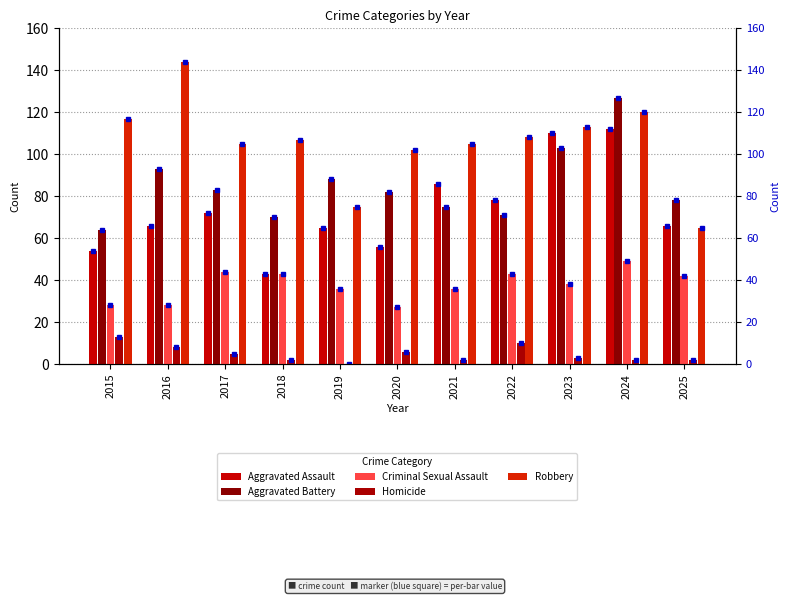

What is the maximum value shown in the chart?

144